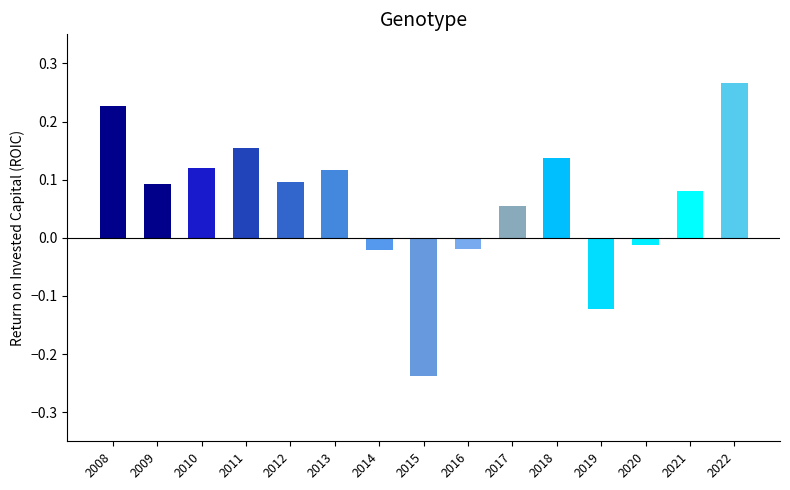

How many bars are there in total?

15